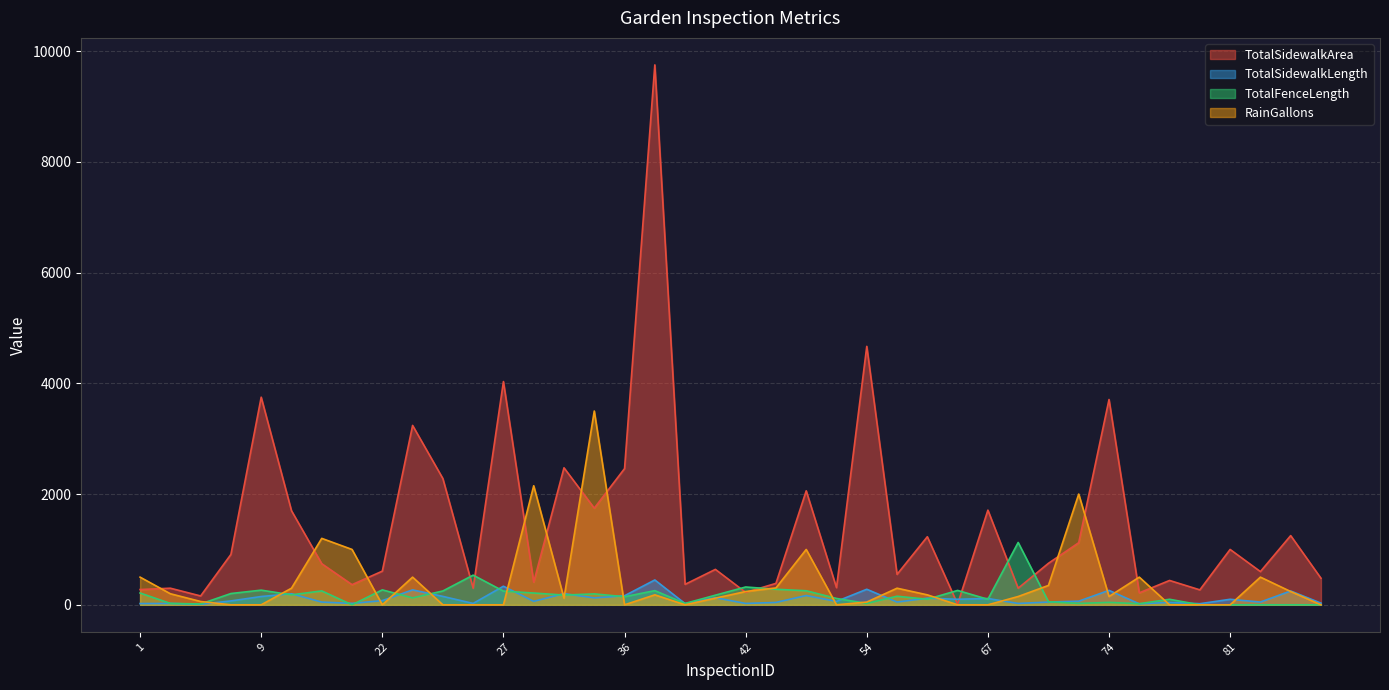

List the series in order of their peak value, highest first.

TotalSidewalkArea, RainGallons, TotalFenceLength, TotalSidewalkLength